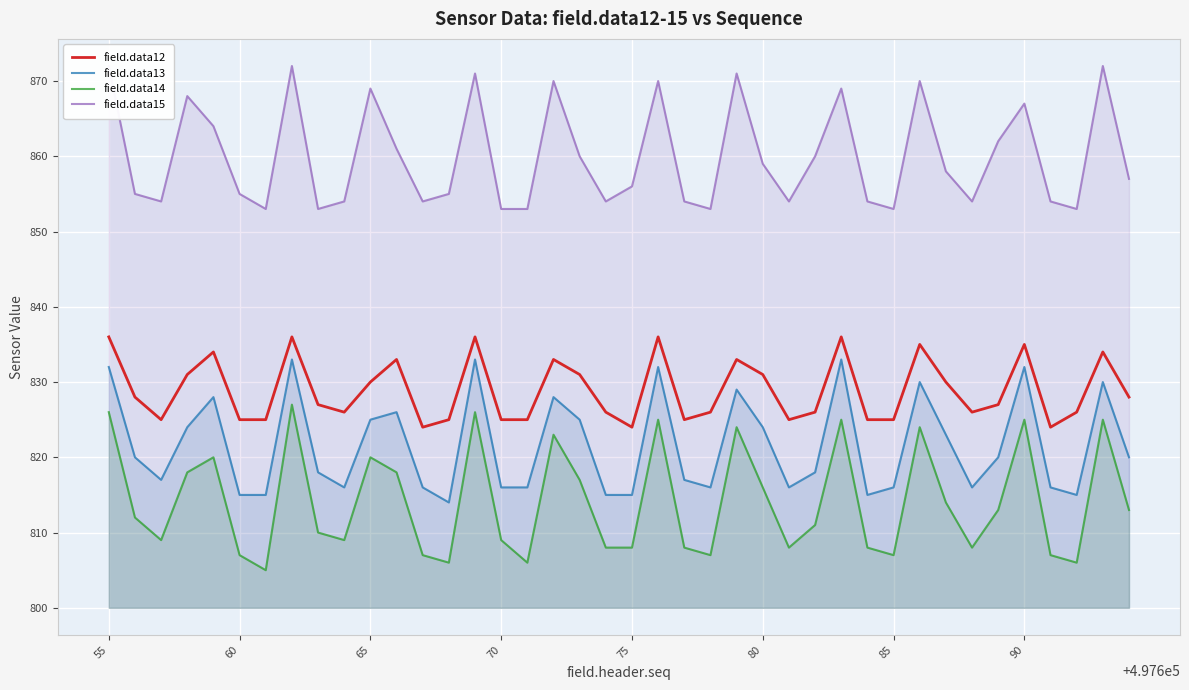

Rank the series by their average value, from lowest to highest.

field.data14, field.data13, field.data12, field.data15